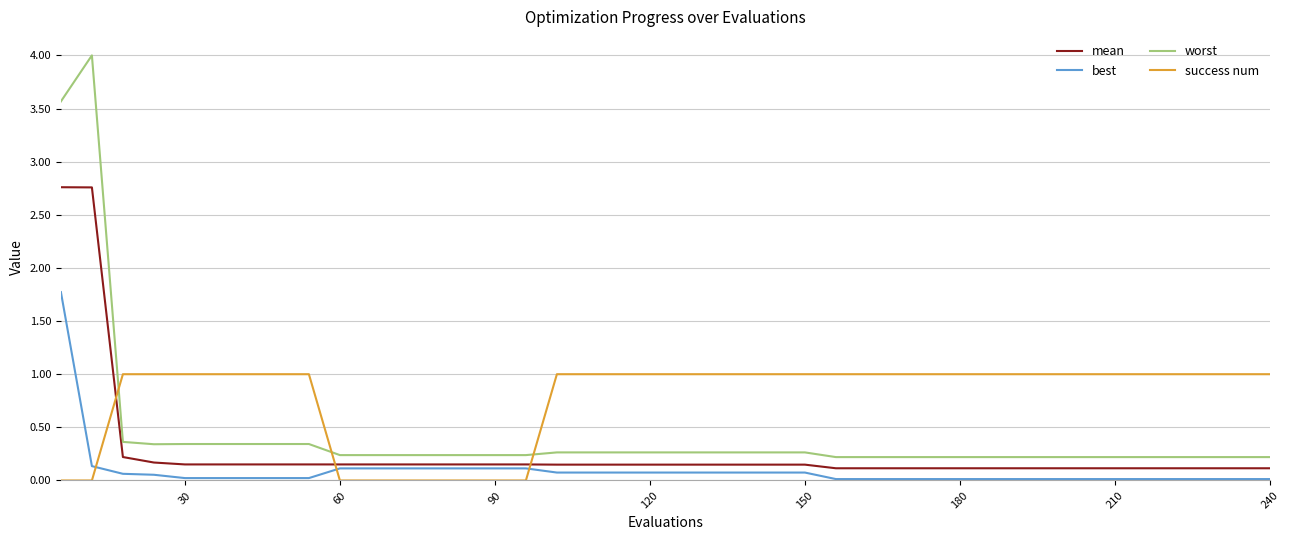

Which series has the largest total across all categories?

success num